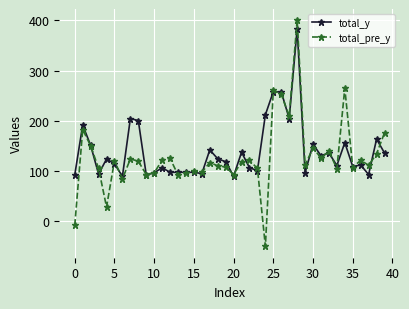

How many values in the total_y series are below 118?

20